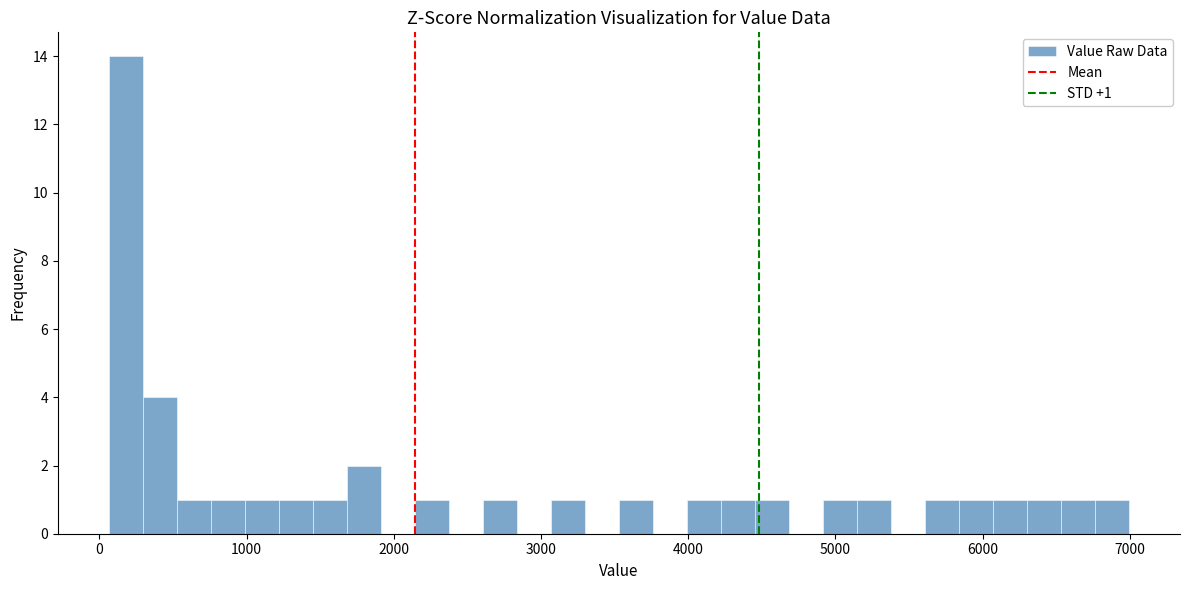

Read against the x-axis, roughly where is the centre of the tallest bar?

200